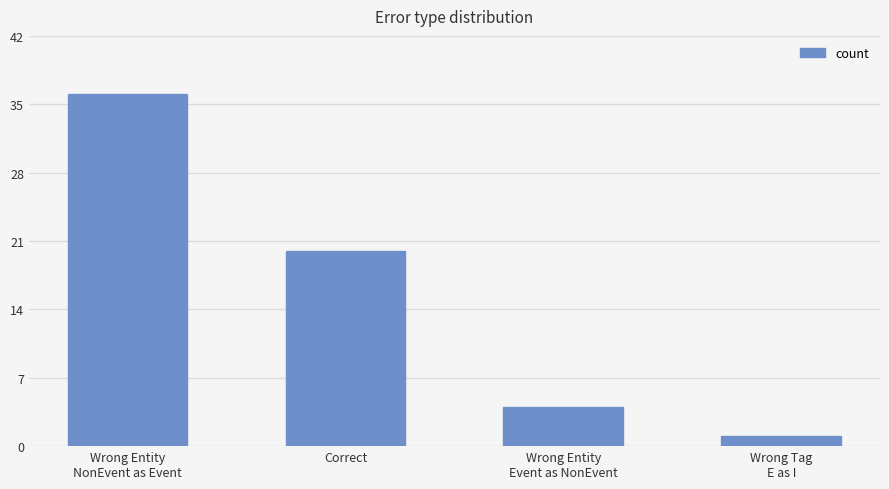

What is the difference between the maximum and minimum values?

35